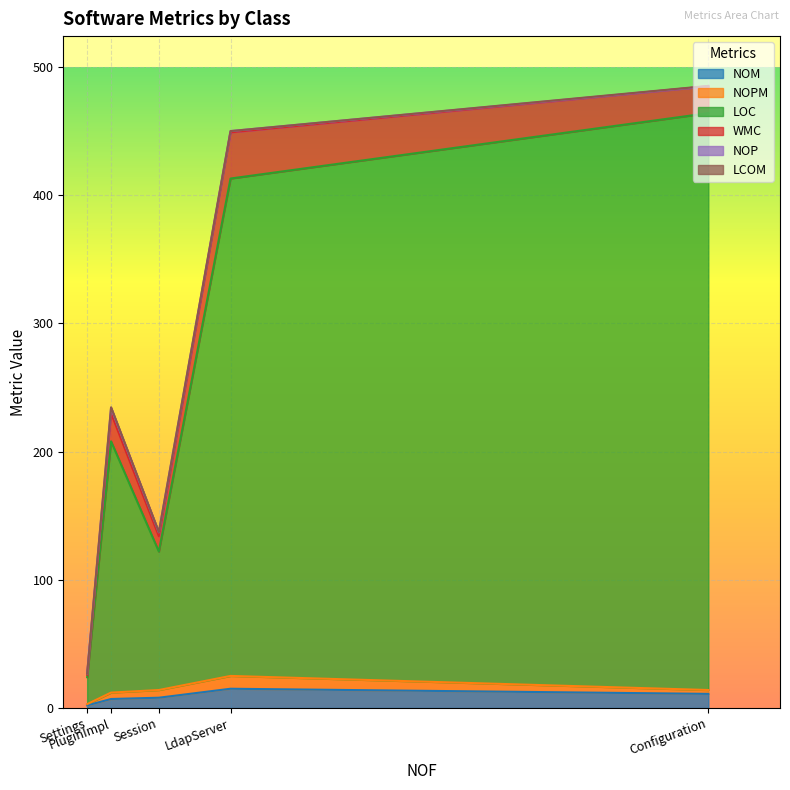

Reading right to left, extract all data points from this chart.

NOM: Settings=2.0	Session=8.0	PluginImpl=7.0	LdapServer=15.0	Configuration=11.0
NOPM: Settings=1.0	Session=6.0	PluginImpl=5.0	LdapServer=10.0	Configuration=3.0
LOC: Settings=21.0	Session=108.0	PluginImpl=196.0	LdapServer=388.0	Configuration=450.0
WMC: Settings=2.0	Session=12.0	PluginImpl=22.0	LdapServer=36.0	Configuration=21.0
NOP: Settings=1.0	Session=3.0	PluginImpl=4.0	LdapServer=1.0	Configuration=0.0
LCOM: Settings=0.0	Session=0.2	PluginImpl=0.6	LdapServer=0.0	Configuration=0.3